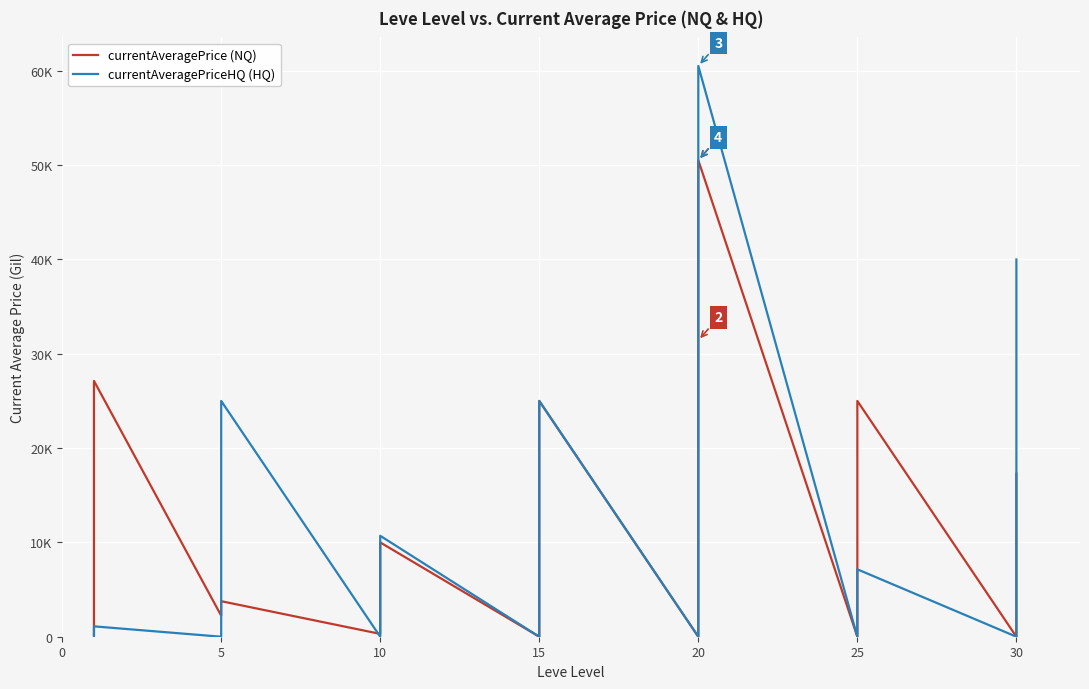

Is the value of currentAveragePriceHQ (HQ) at 0 greater than the value of currentAveragePrice (NQ) at 16?

No